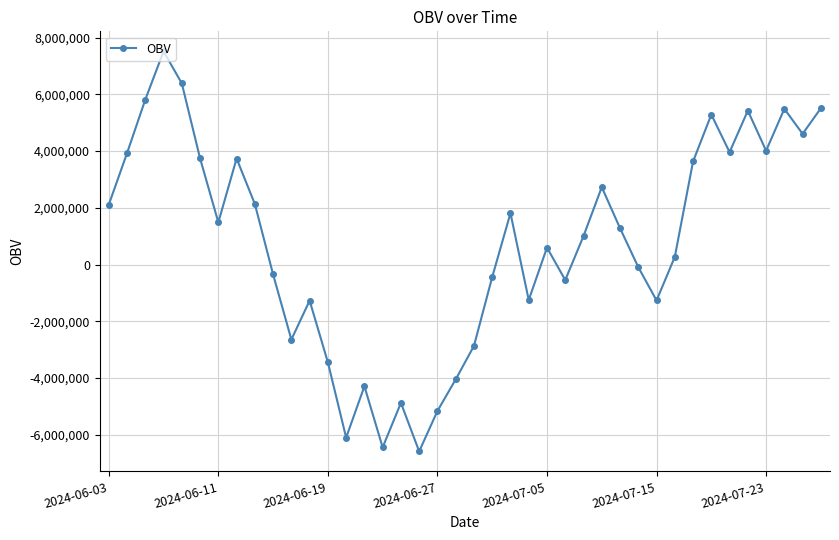

What is the minimum value shown in the chart?

-6588745